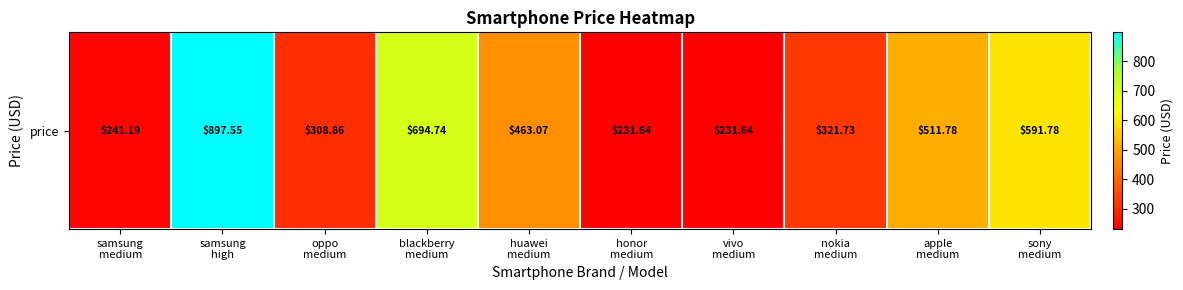

At which label does the data first exceed 463?

samsung
high